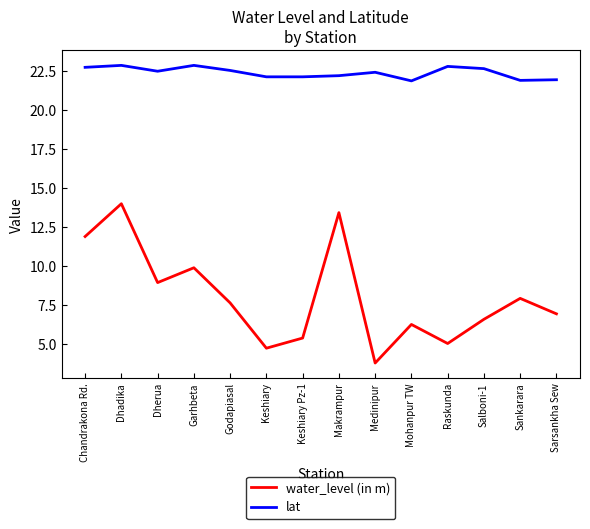

Between Godapiasal and Keshiary, which series saw the biggest shift?

water_level (in m)